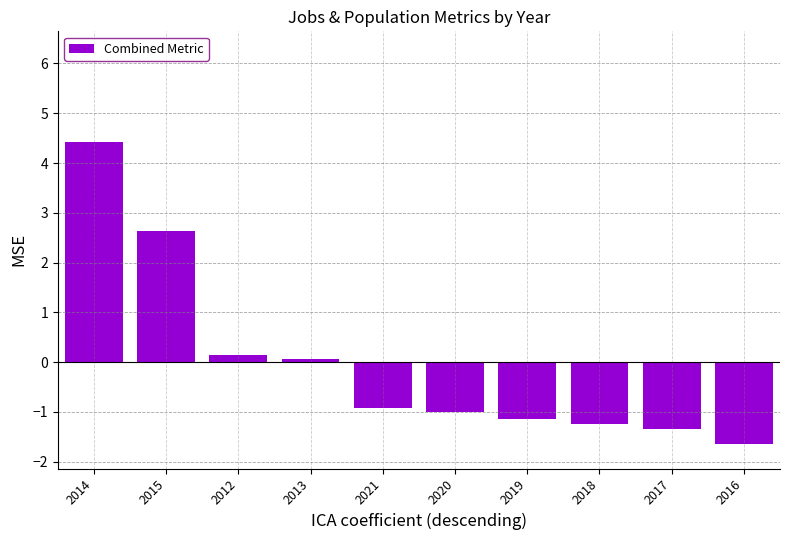

What position from the left is 2013?

4